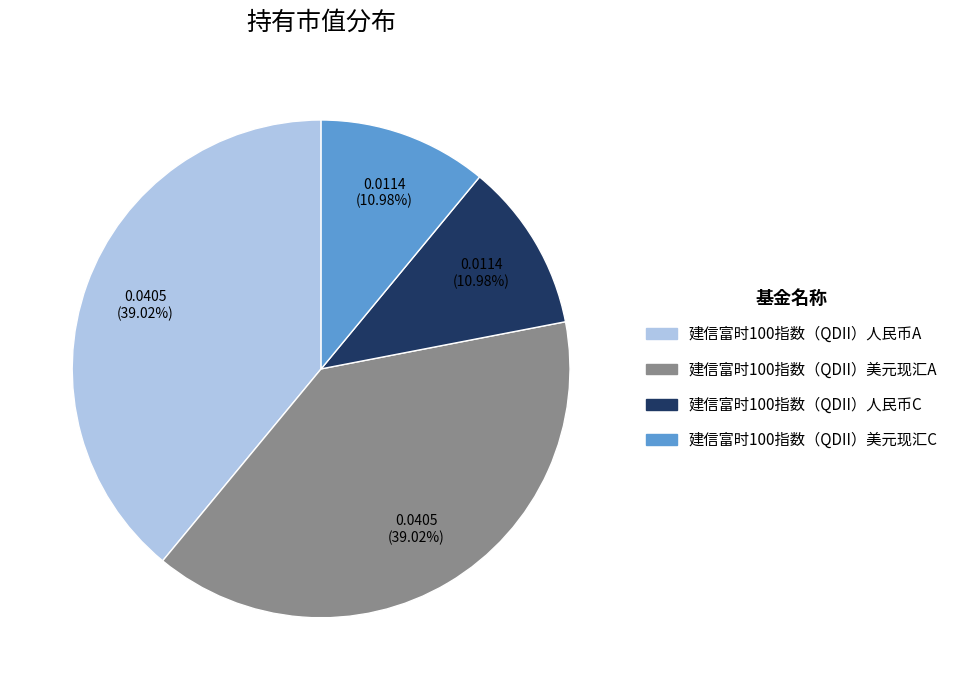

Is there a majority slice in this chart?

No